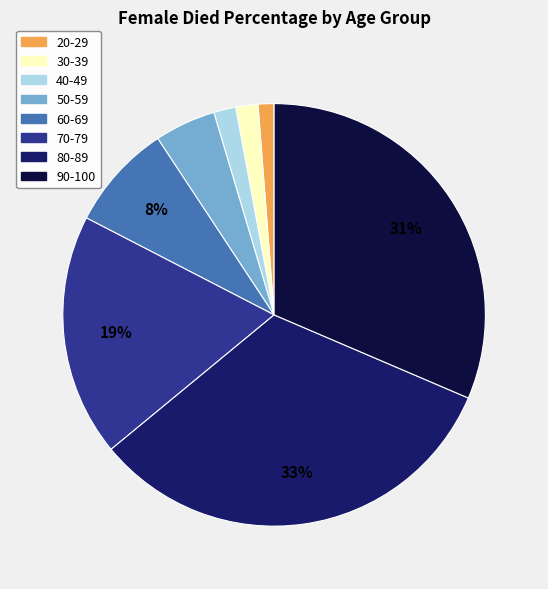

The 30-39 slice represents 15% of the pie. True or false?

False